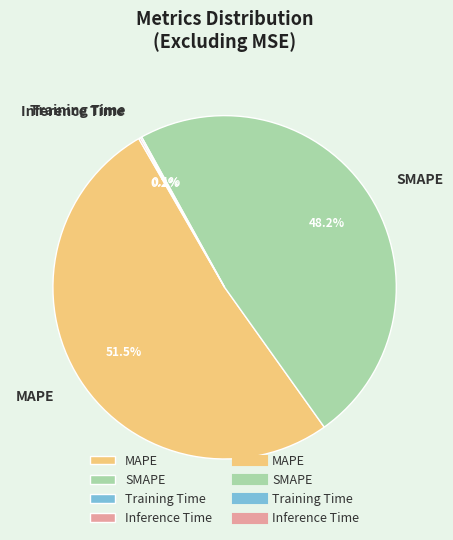

Which has a higher value, SMAPE or MAPE?

MAPE